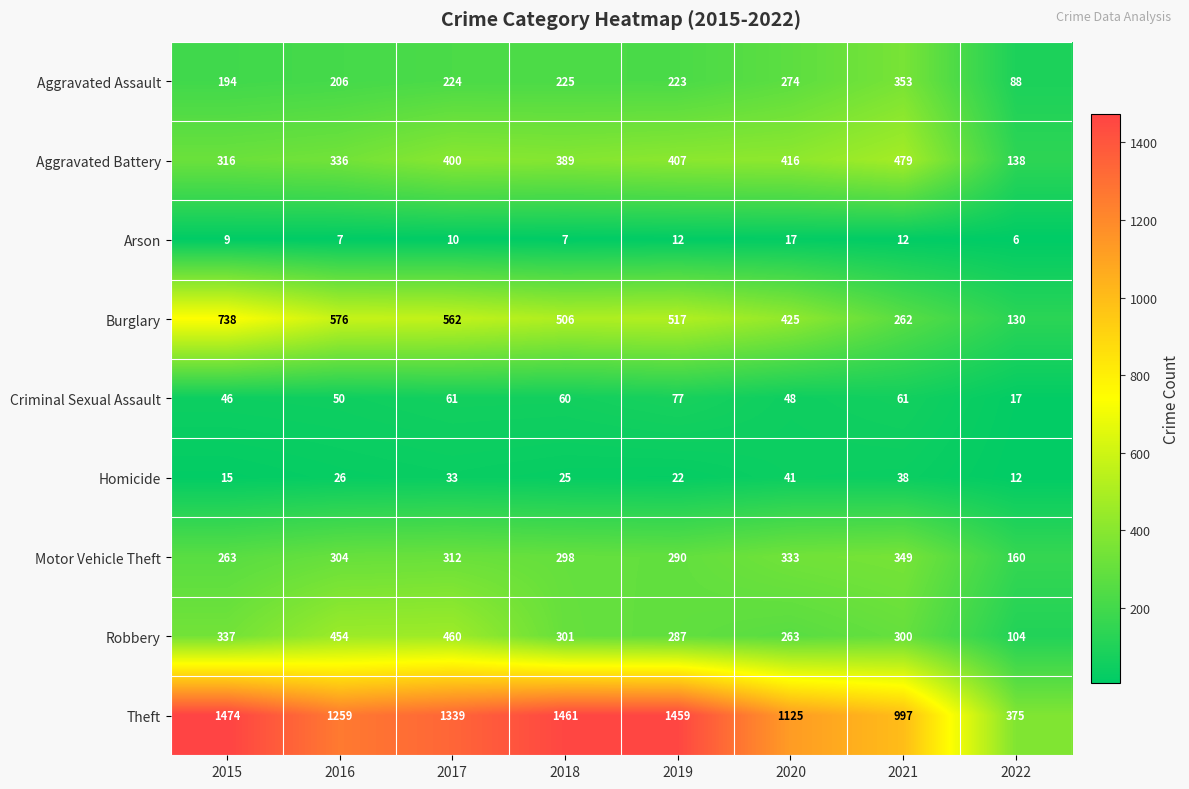

At which label is Aggravated Battery closest to 308?

2015